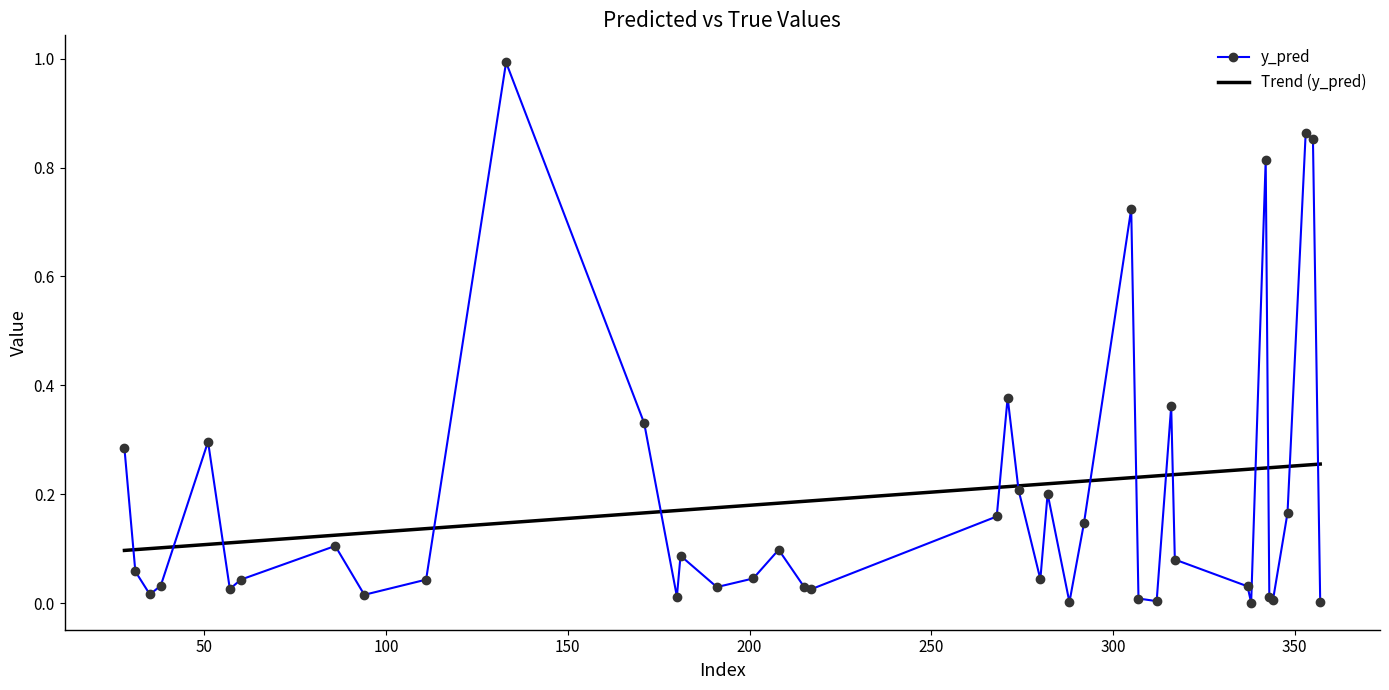

What is the greatest value displayed?

1.0